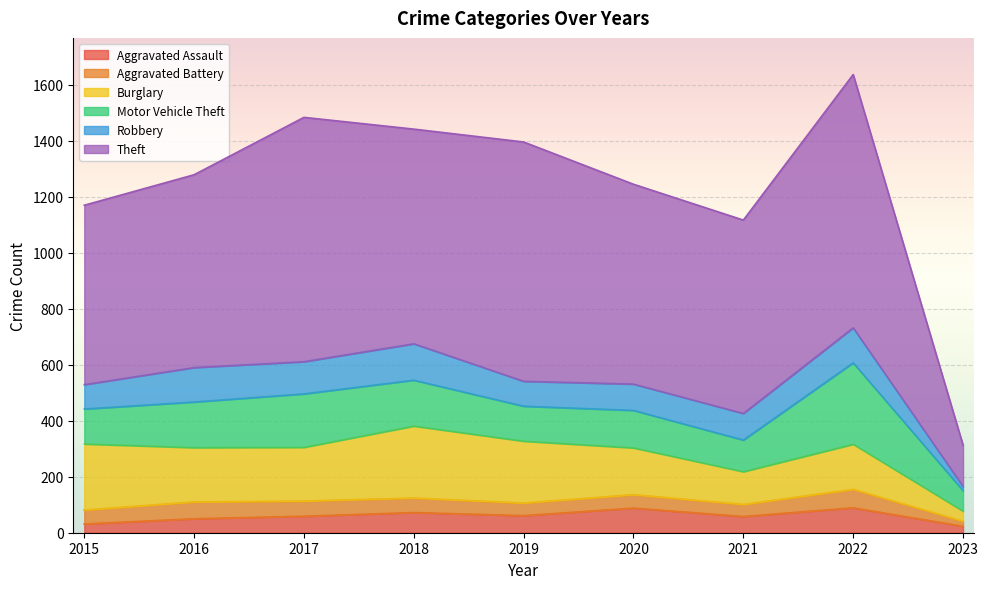

True or false: Burglary has a value of 192 at 2017.

True